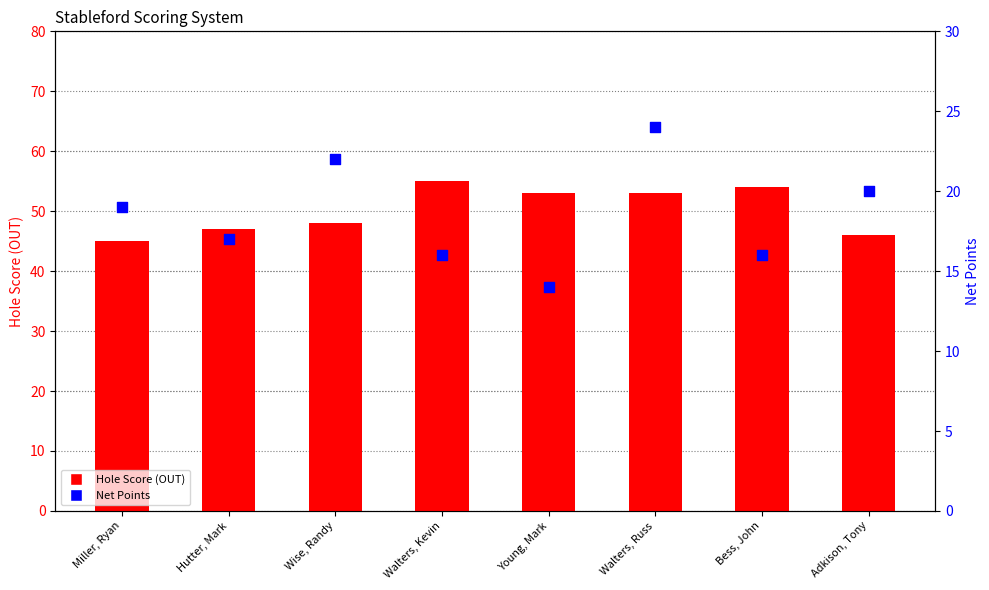

Which series has the largest total across all categories?

Hole Score (OUT)